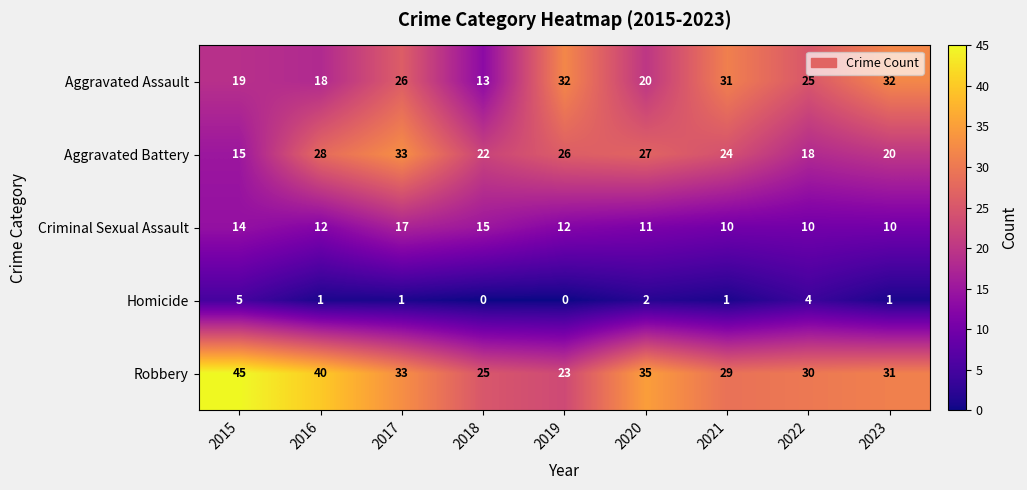

How many distinct data groups are displayed?

5